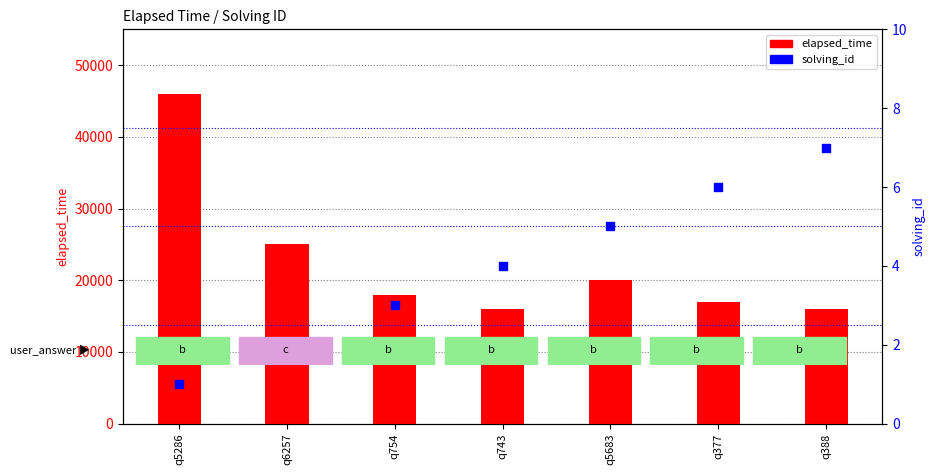

Which series contains the lowest Y value?

solving_id